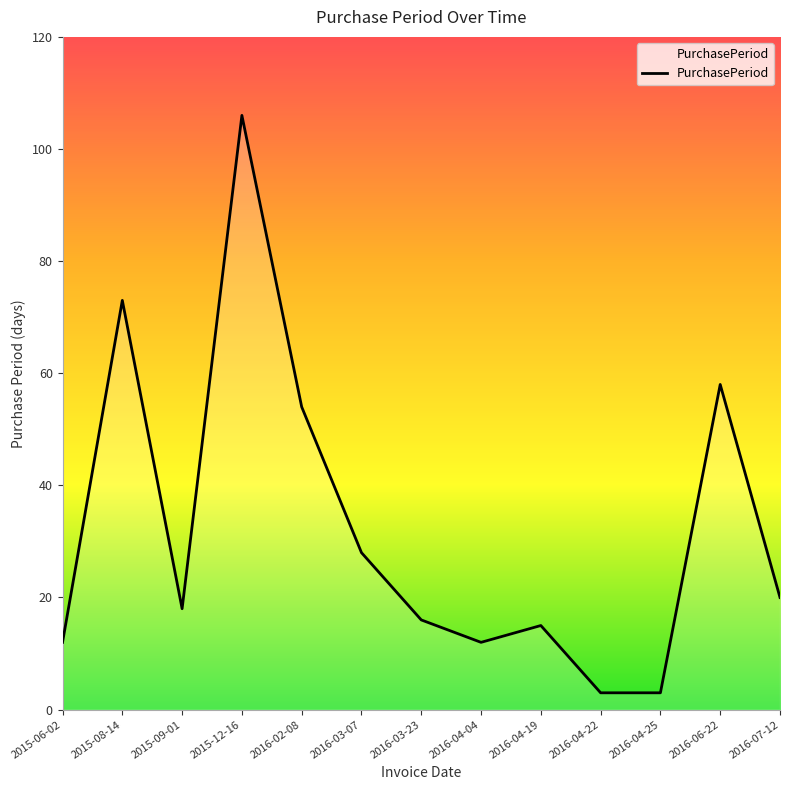

What is the greatest value displayed?

106